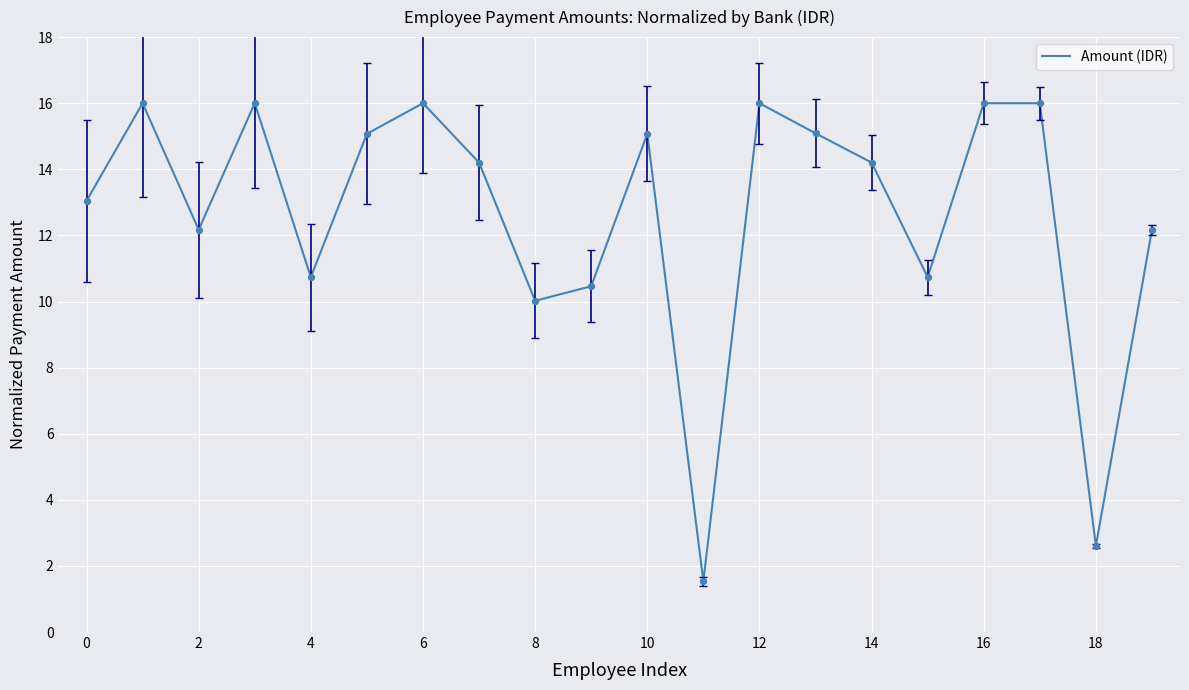

What is the smallest value displayed?

1.5